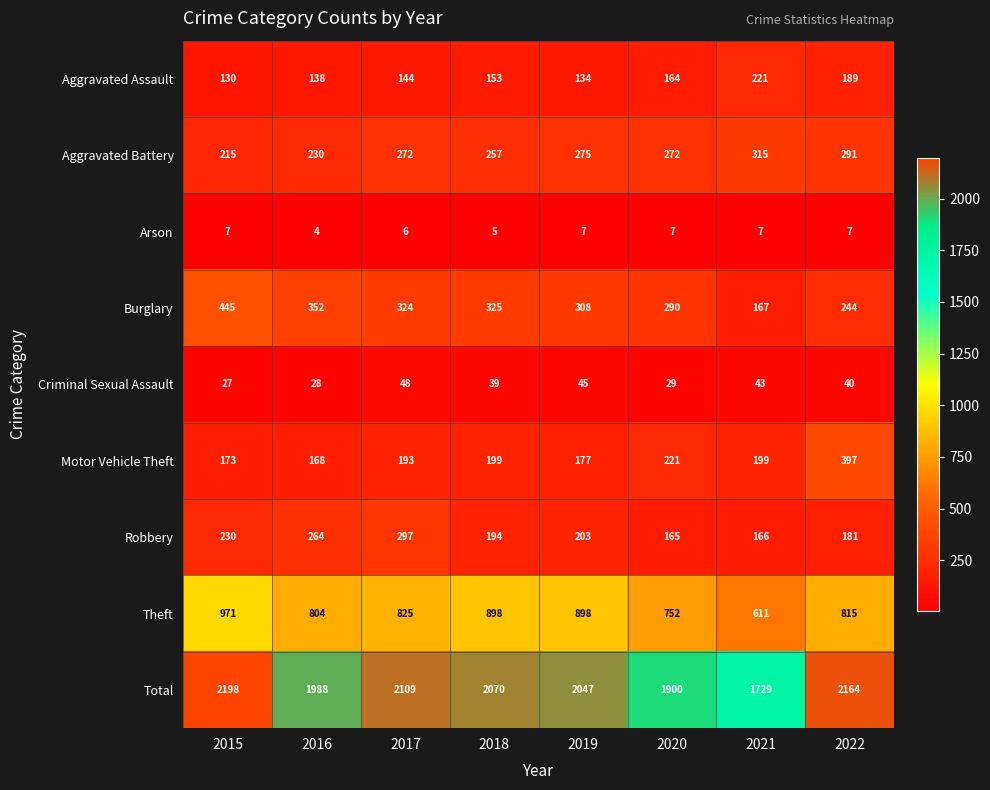

Which series has the widest spread of values?

Total